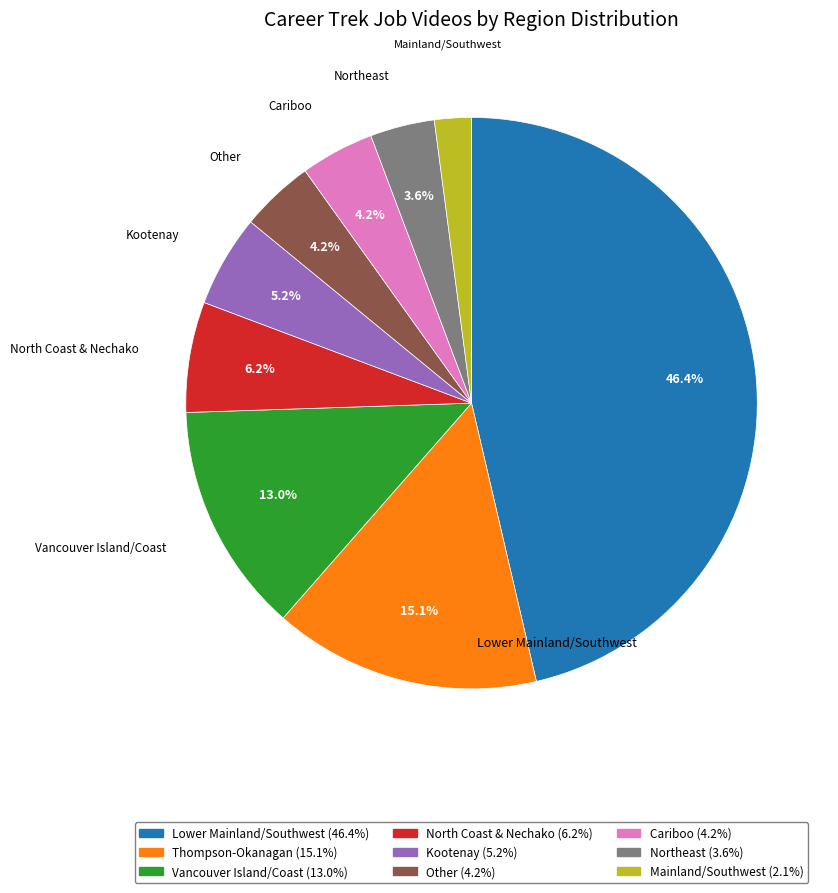

How many segments does this pie chart have?

9